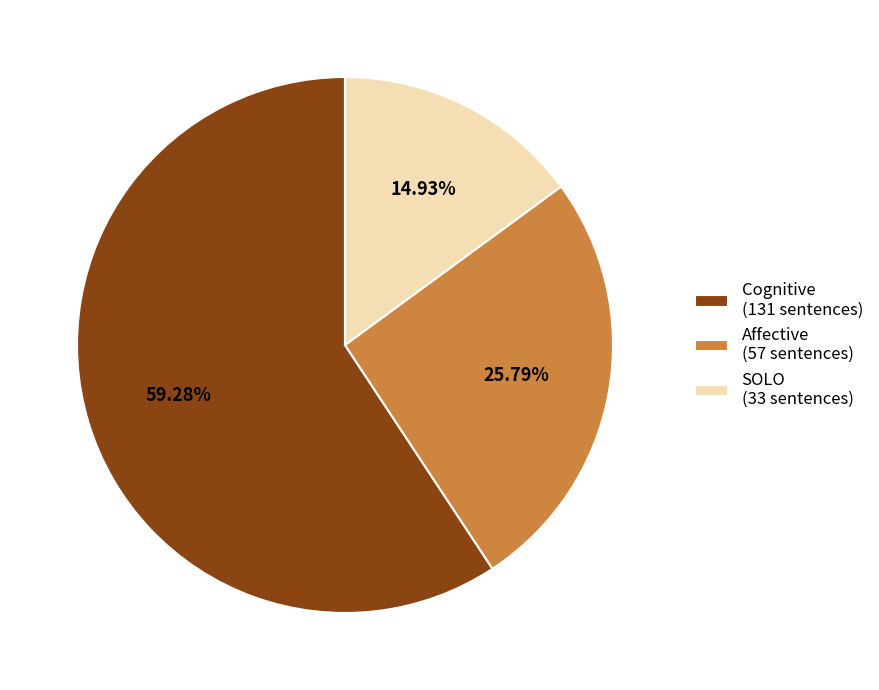

Rank the categories by value from lowest to highest.

SOLO, Affective, Cognitive